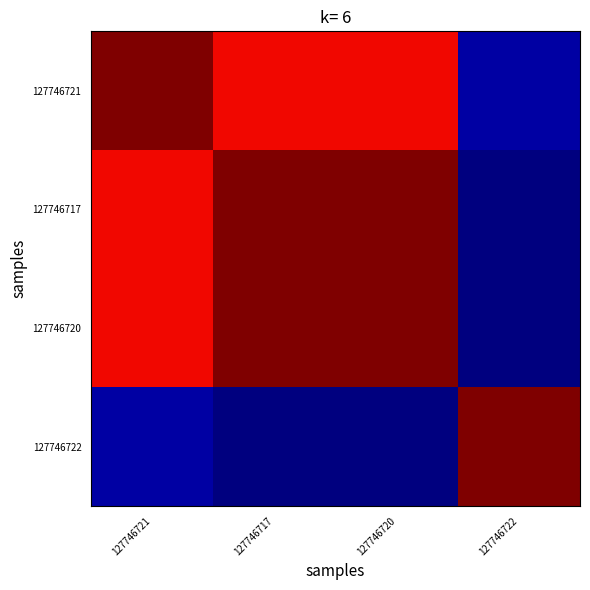

Count the number of data series in this chart.

4